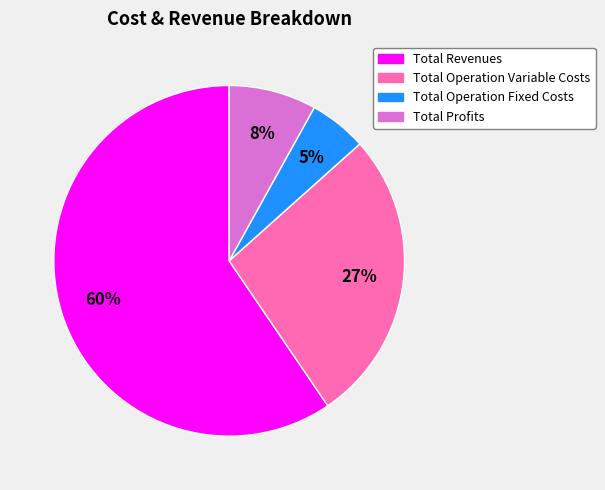

How many slices are in this pie chart?

4